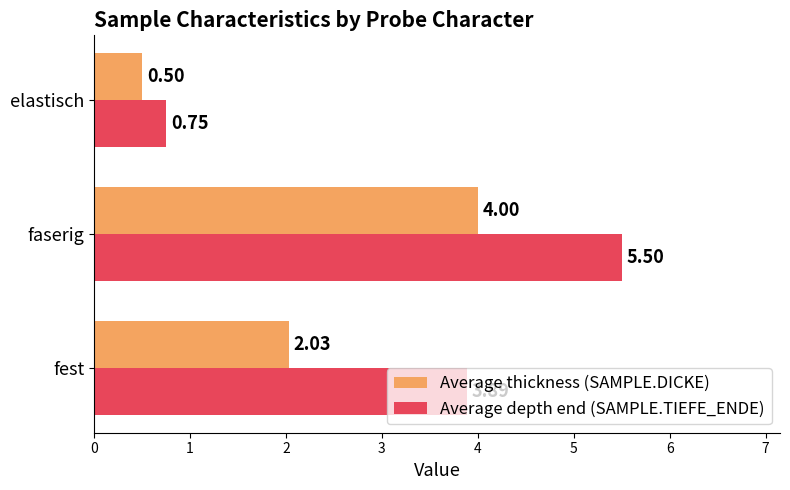

What is the average value of the Average depth end (SAMPLE.TIEFE_ENDE) series?

3.4